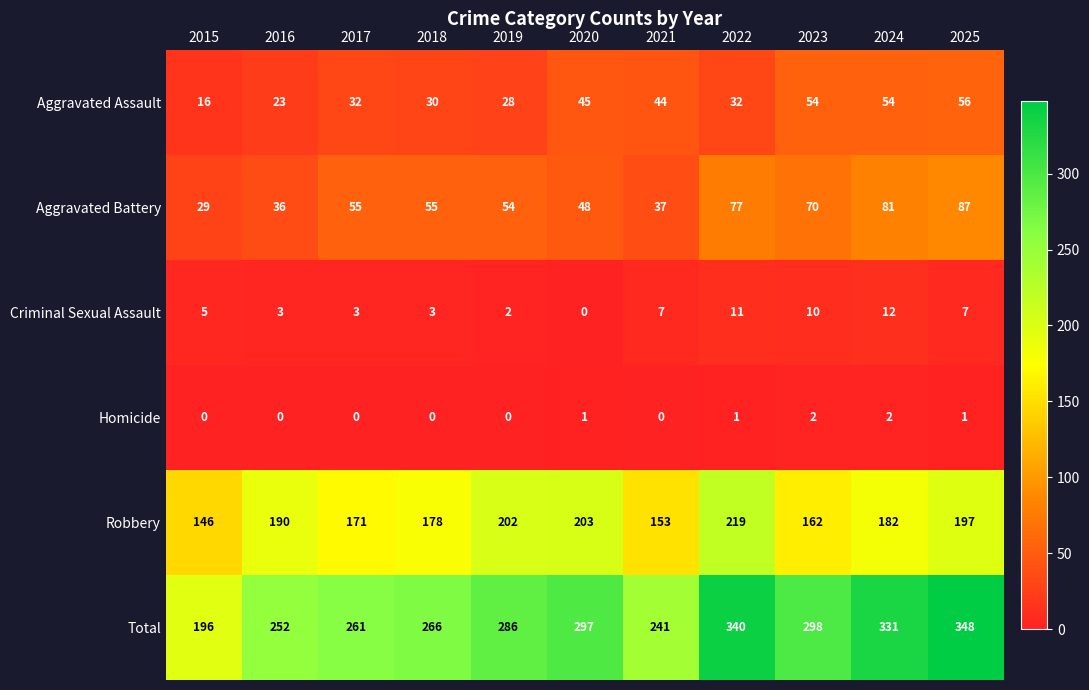

Which series has the widest spread of values?

Total